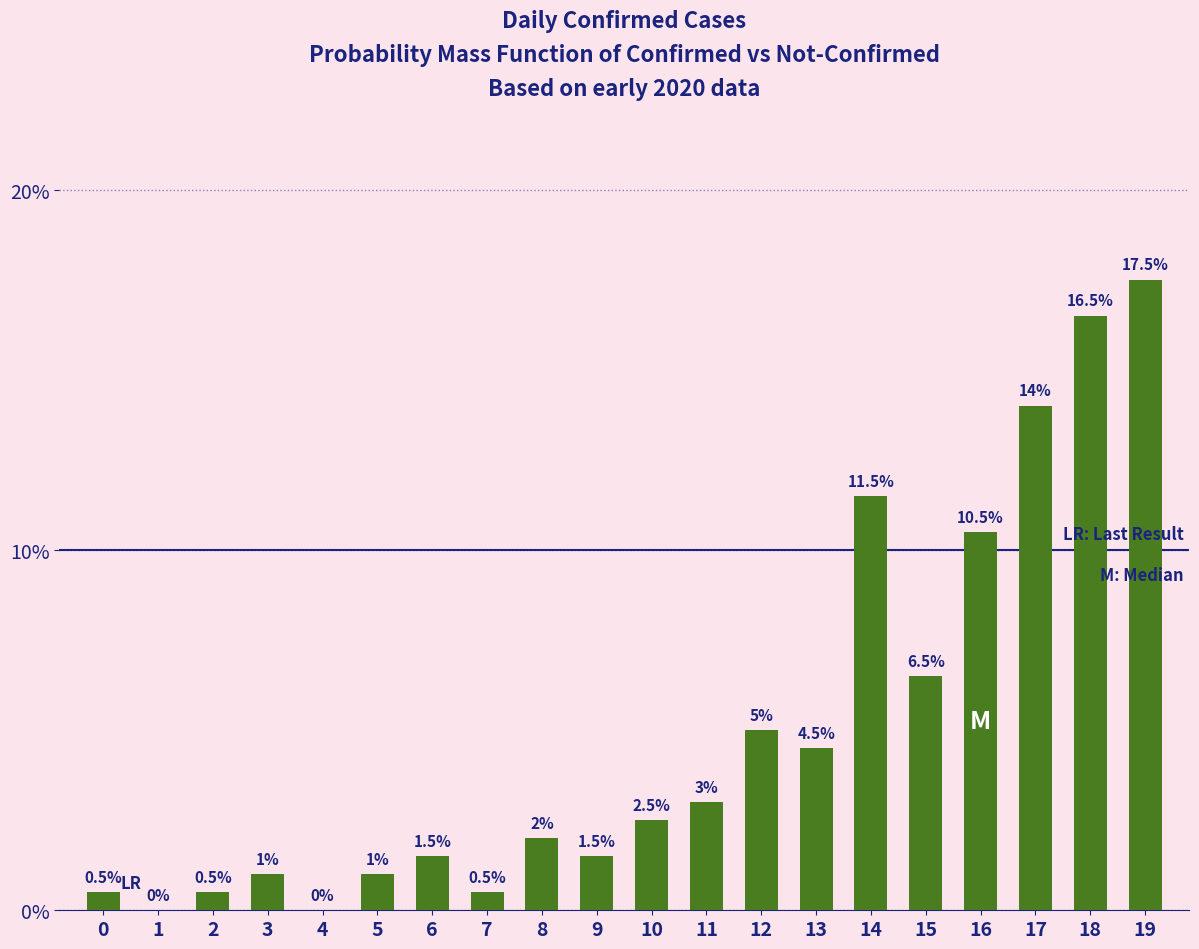

List the labels in order of value, largest first.

19, 18, 17, 14, 16, 15, 12, 13, 11, 10, 8, 6, 9, 3, 5, 0, 2, 7, 1, 4